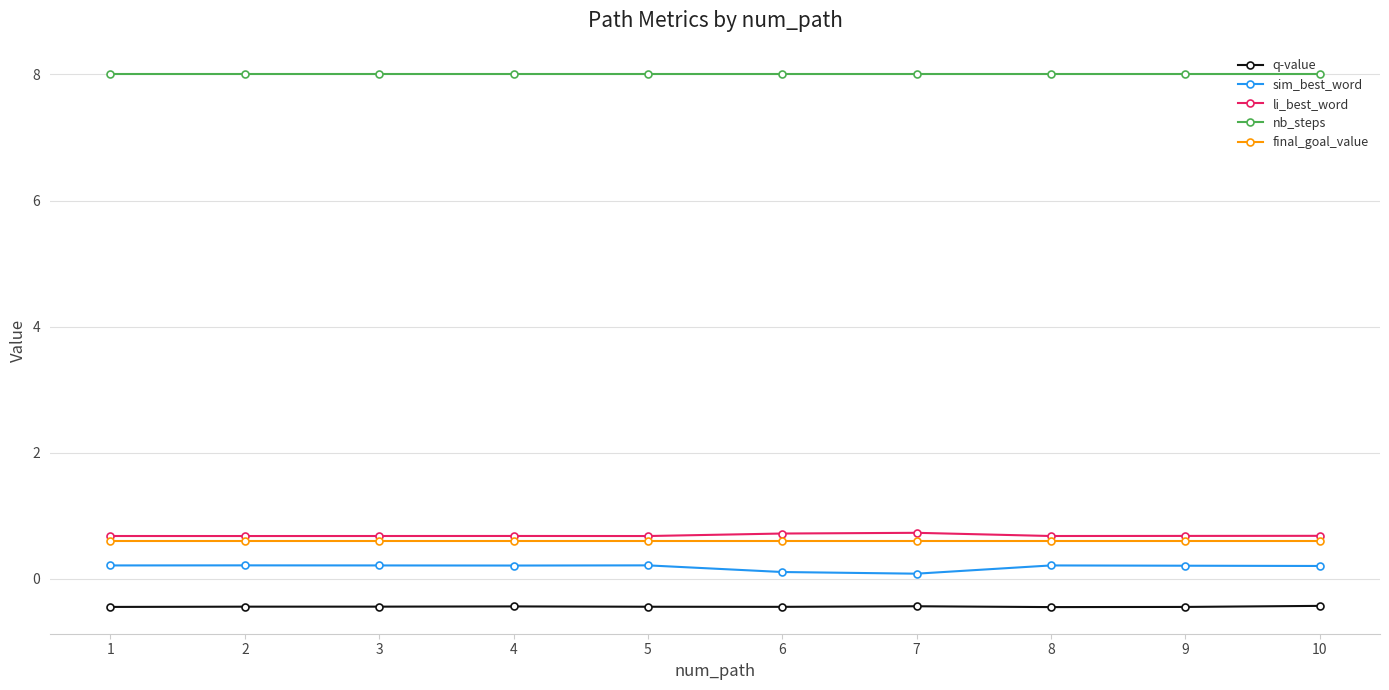

The value of li_best_word at 6 is 0.7. True or false?

True